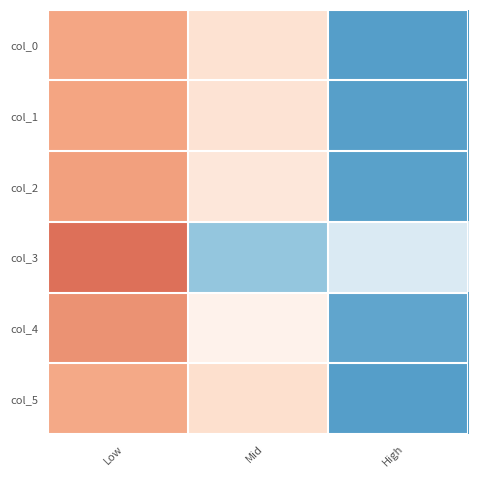

Rank the series at Low from lowest to highest value.

col_3, col_4, col_2, col_1, col_0, col_5